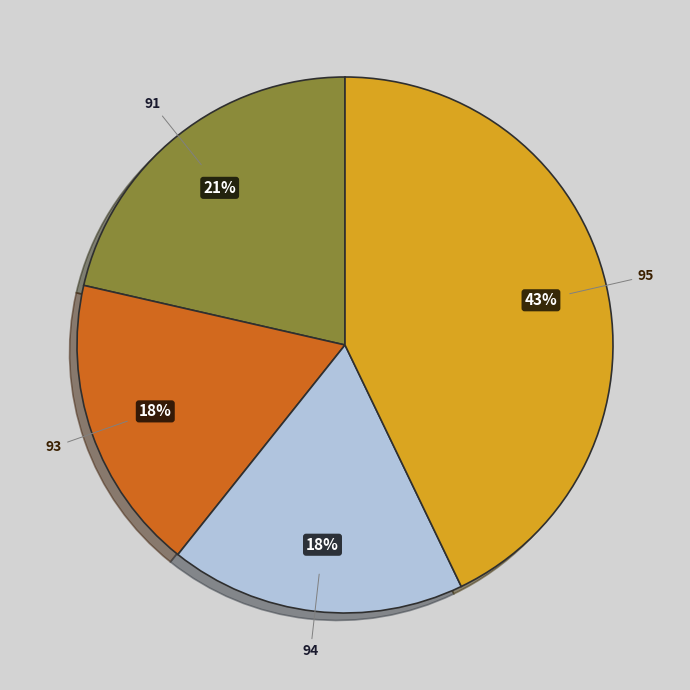

Between 94 and 95, which is larger?

95